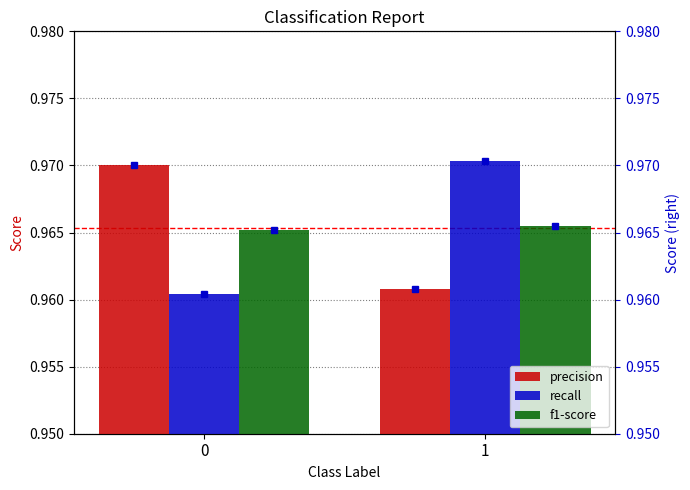

The recall series shows 0.5 at 1. True or false?

False